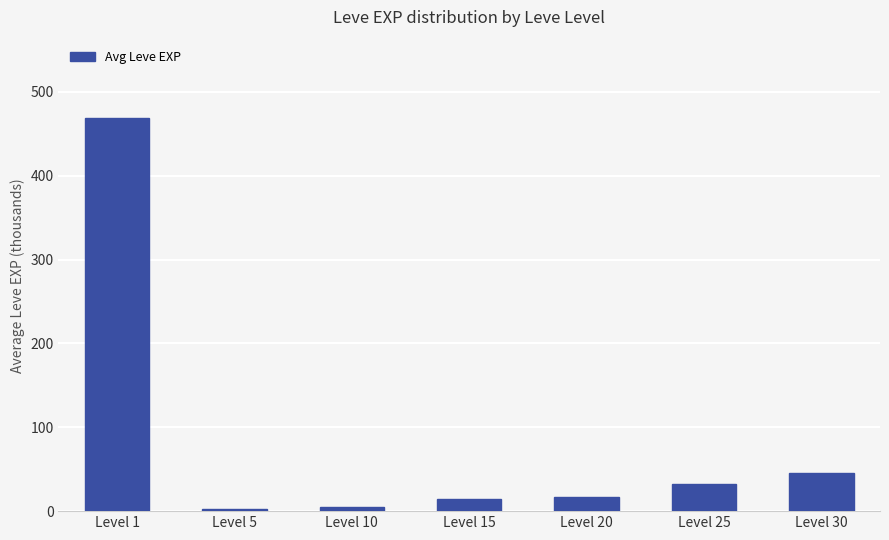

What is the difference between the values at Level 30 and Level 5?

43.2